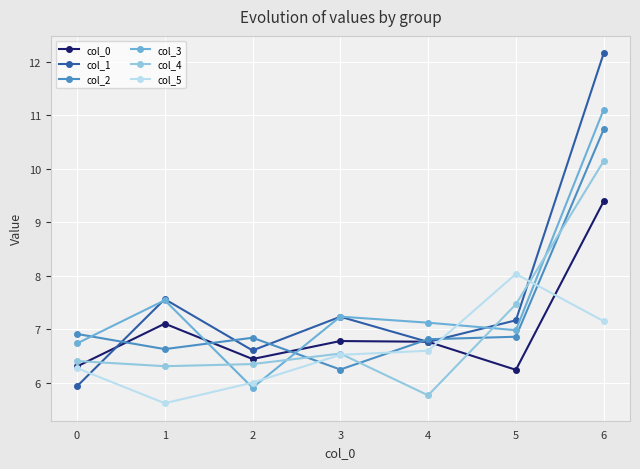

What is the approximate value of col_3 at 3?

7.2